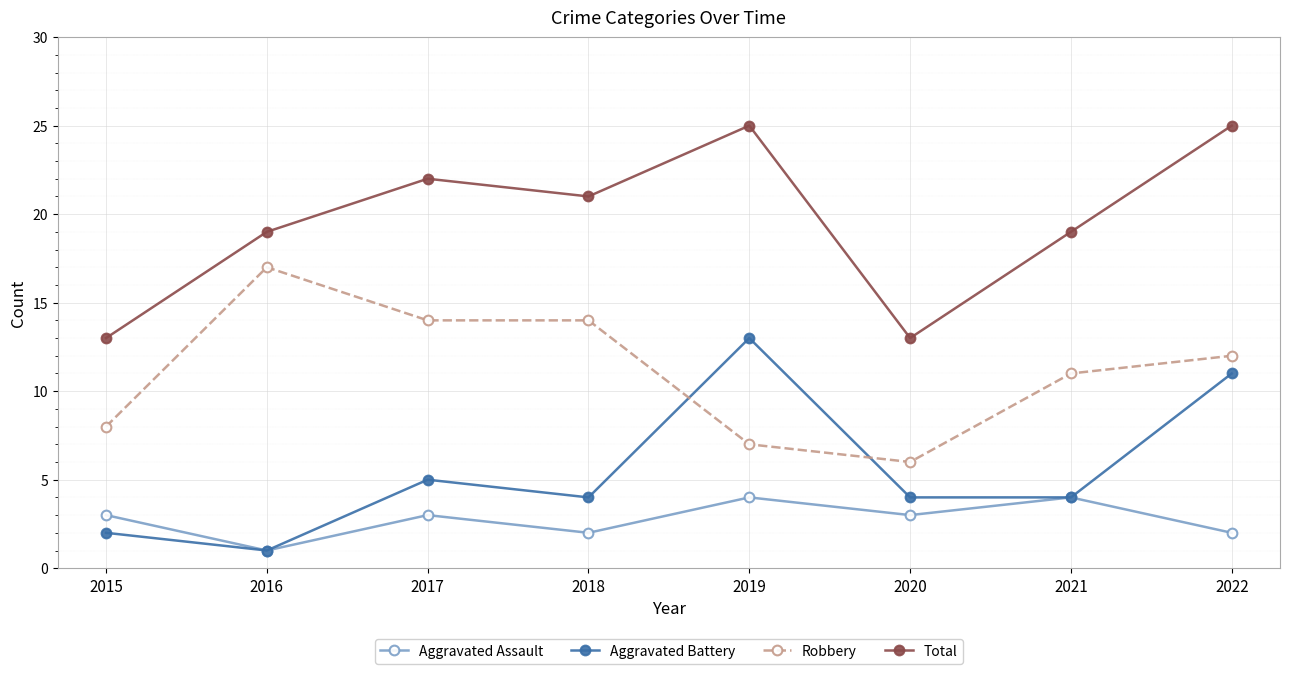

Reading left to right, list all the values displayed in this chart.

Aggravated Assault: 3	1	3	2	4	3	4	2
Aggravated Battery: 2	1	5	4	13	4	4	11
Robbery: 8	17	14	14	7	6	11	12
Total: 13	19	22	21	25	13	19	25